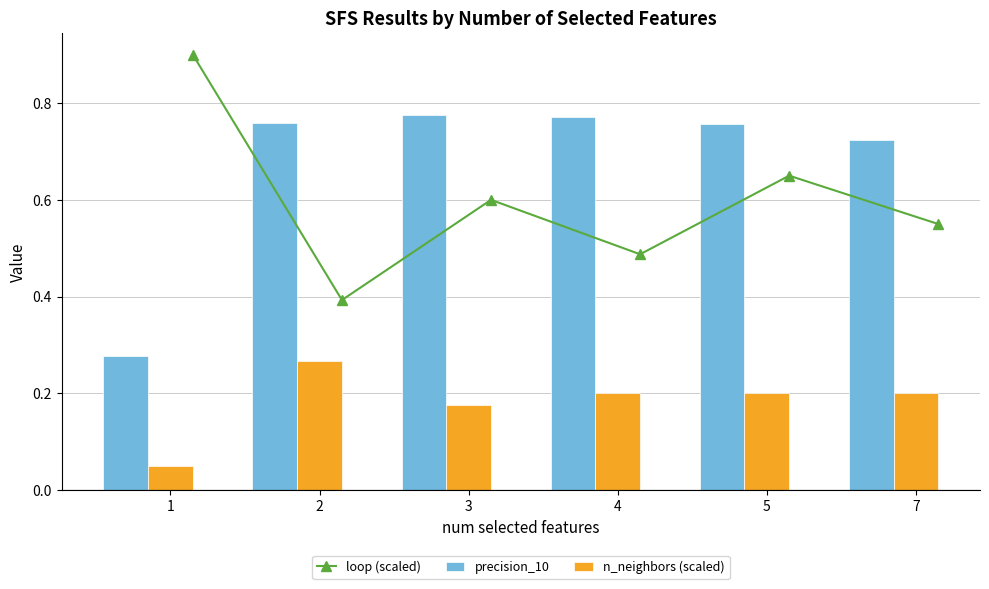

List the series in order of their overall mean, lowest first.

n_neighbors (scaled), loop (scaled), precision_10